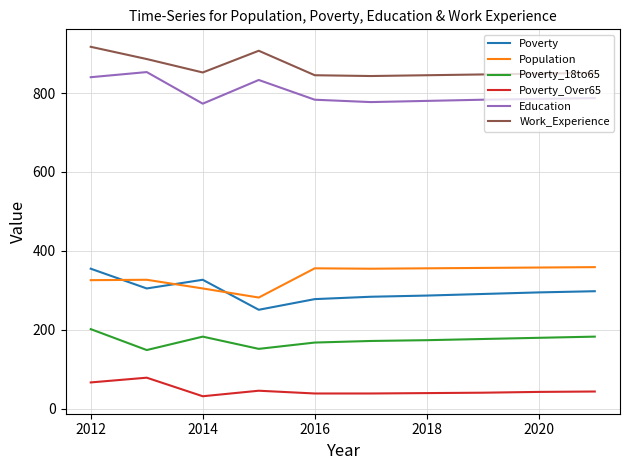

Which series has the largest total across all categories?

Work_Experience